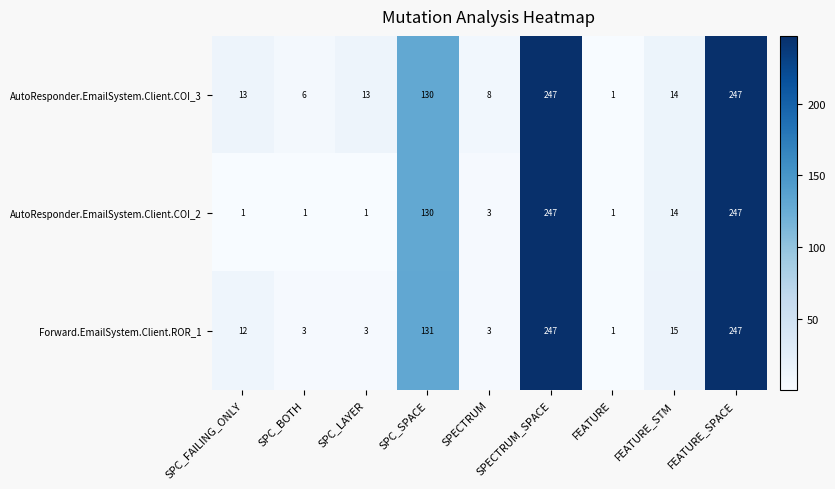

Which series changed the most between SPECTRUM and FEATURE?

AutoResponder.EmailSystem.Client.COI_3